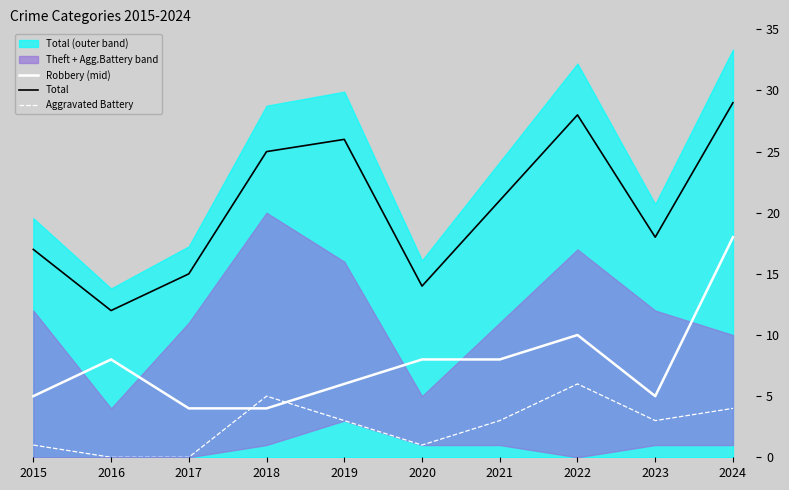

Which series ends up on top after the final intersection of Robbery (mid) and Aggravated Battery?

Robbery (mid)